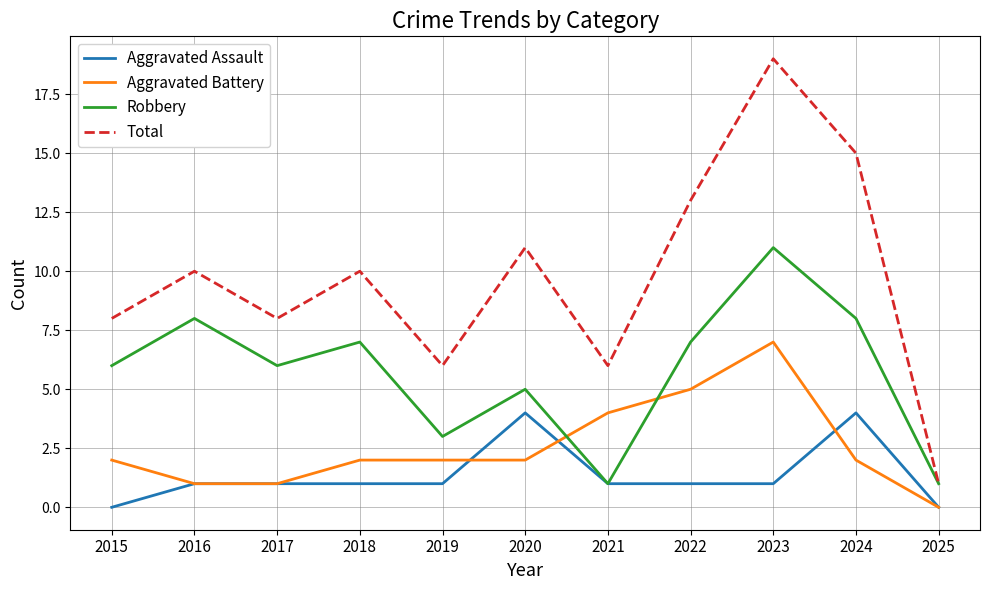

Which series ends up on top after the final intersection of Aggravated Battery and Robbery?

Robbery